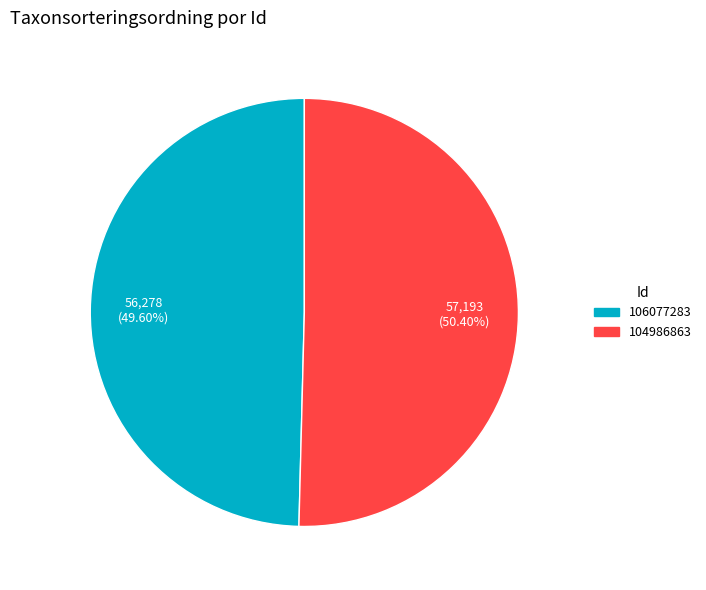

Between 104986863 and 106077283, which is larger?

104986863